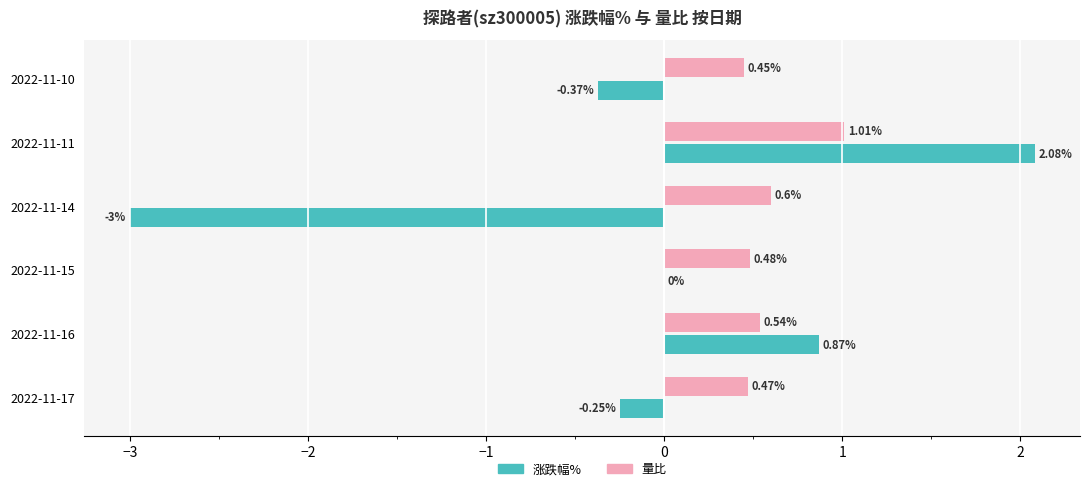

At 2022-11-15, list the series in order from largest to smallest.

量比, 涨跌幅%